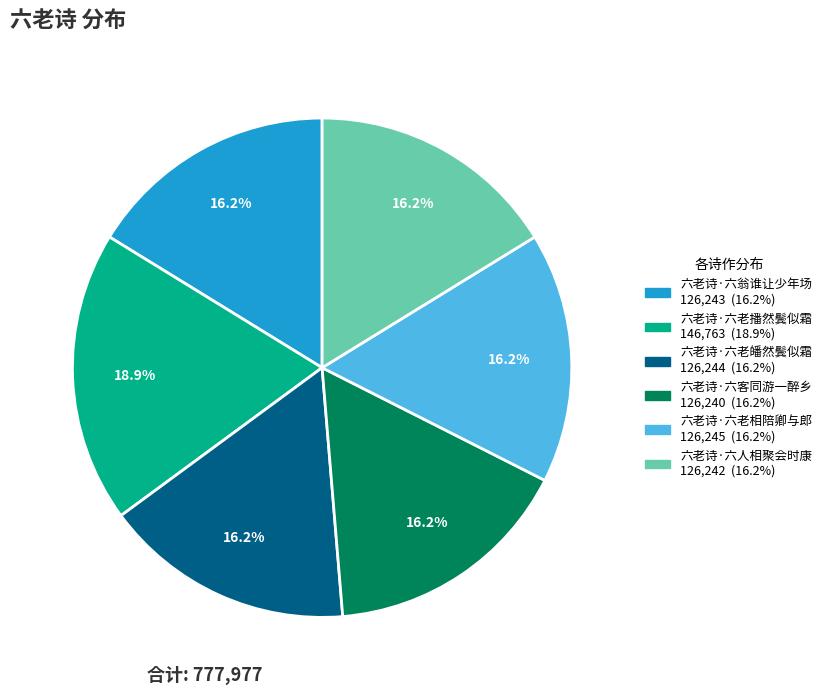

Count the number of slices in the pie.

6